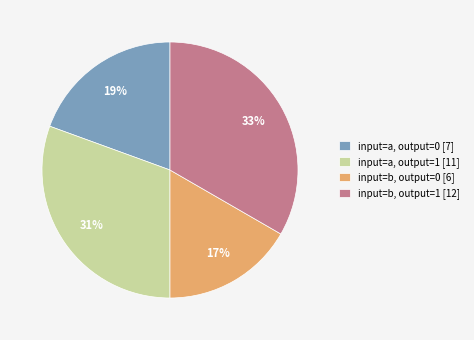

Is there a majority slice in this chart?

No